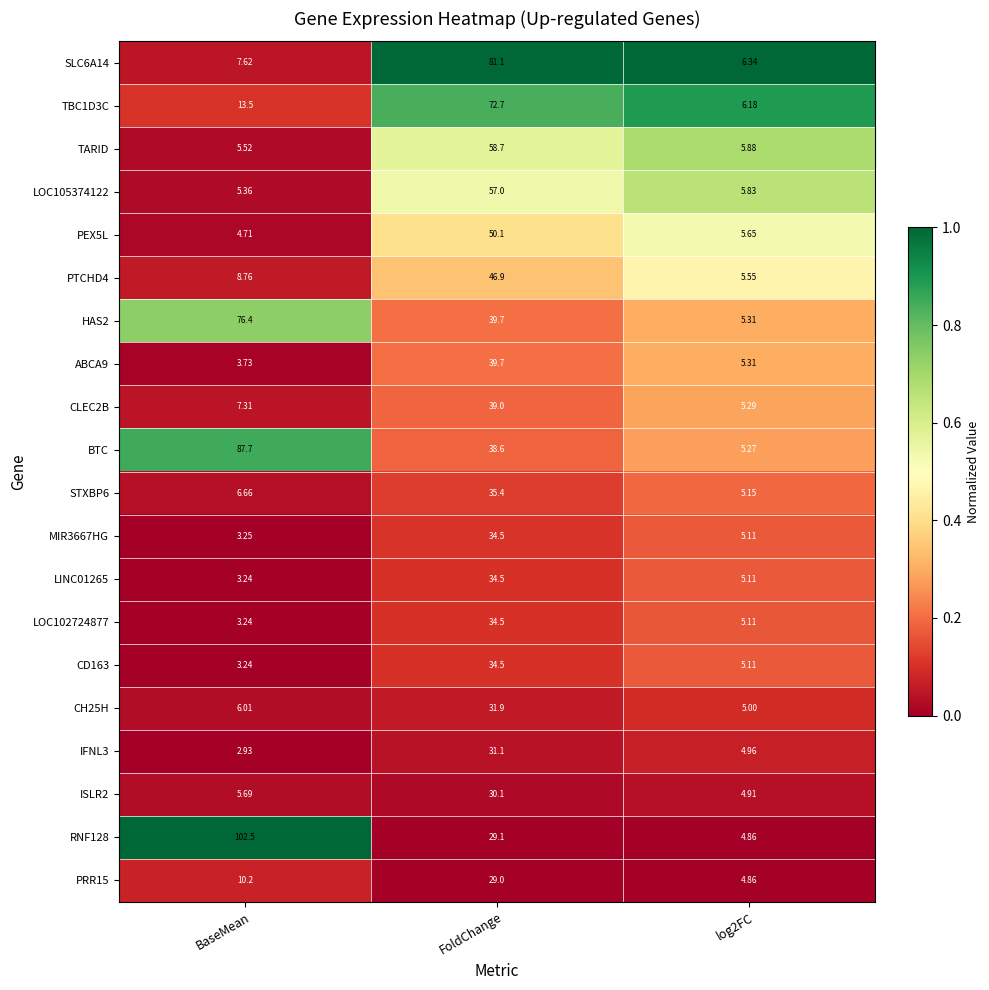

Is the value of RNF128 at log2FC greater than the value of CD163 at BaseMean?

Yes